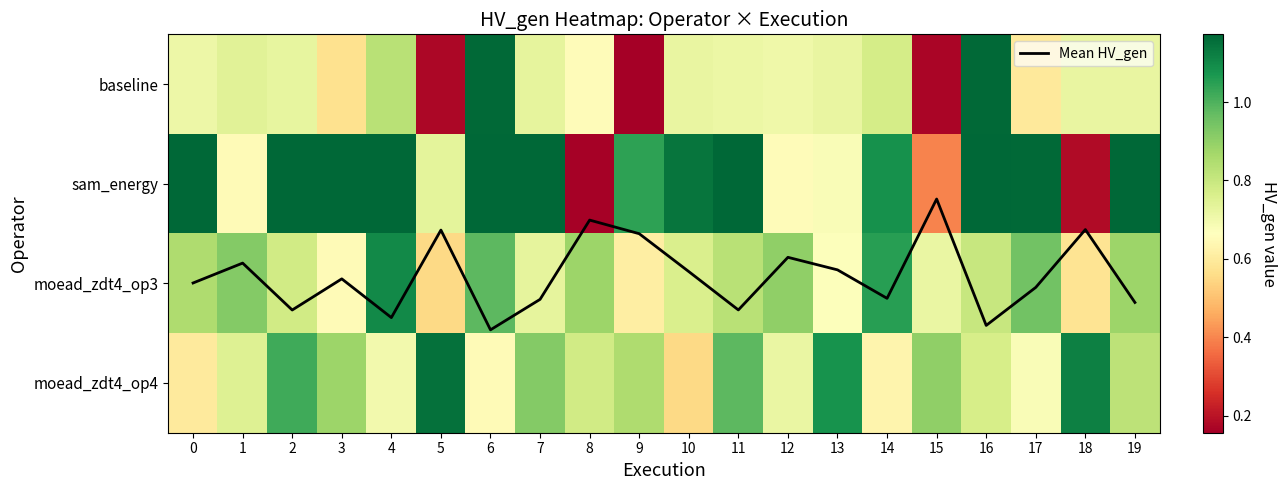

Is the value of sam_energy at 9 greater than the value of moead_zdt4_op4 at 15?

Yes